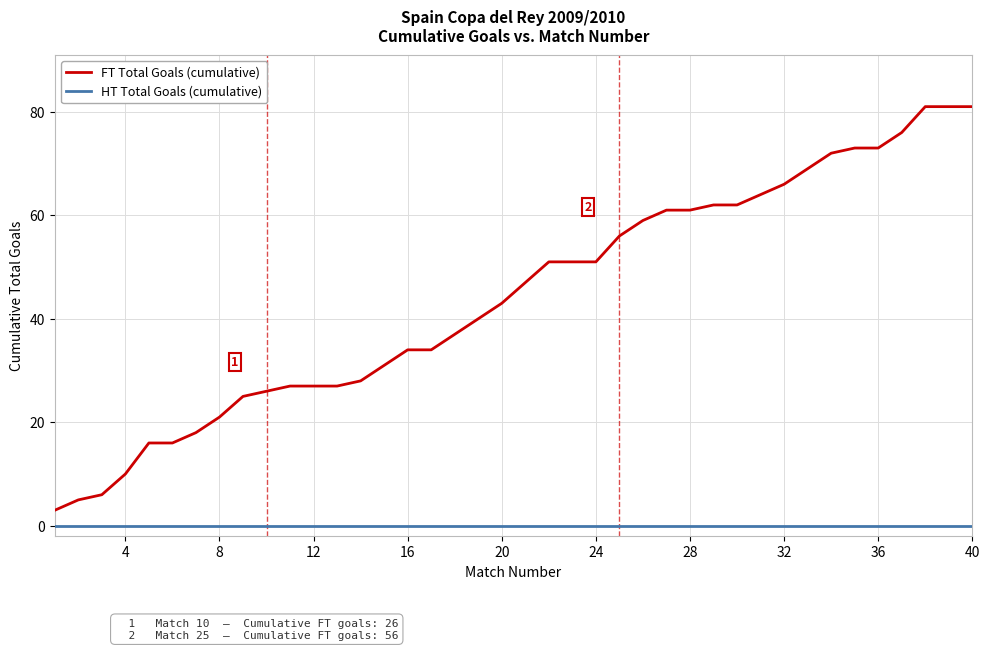

Which series has the largest total across all categories?

FT Total Goals (cumulative)